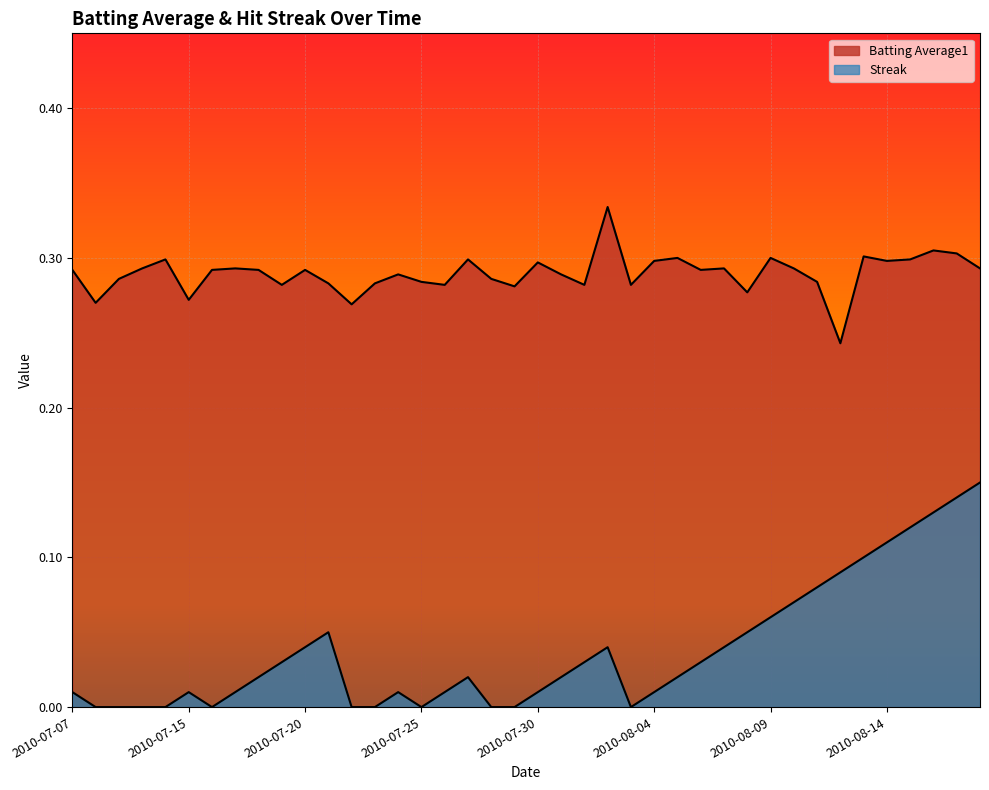

Reading left to right, transcribe all the data shown in this chart.

Batting Average1: 0.3	0.3	0.3	0.3	0.3	0.3	0.3	0.3	0.3	0.3	0.3	0.3	0.3	0.3	0.3	0.3	0.3	0.3	0.3	0.3	0.3	0.3	0.3	0.3	0.3	0.3	0.3	0.3	0.3	0.3	0.3	0.3	0.3	0.2	0.3	0.3	0.3	0.3	0.3	0.3
Streak: 0.0	0.0	0.0	0.0	0.0	0.0	0.0	0.0	0.0	0.0	0.0	0.1	0.0	0.0	0.0	0.0	0.0	0.0	0.0	0.0	0.0	0.0	0.0	0.0	0.0	0.0	0.0	0.0	0.0	0.1	0.1	0.1	0.1	0.1	0.1	0.1	0.1	0.1	0.1	0.1